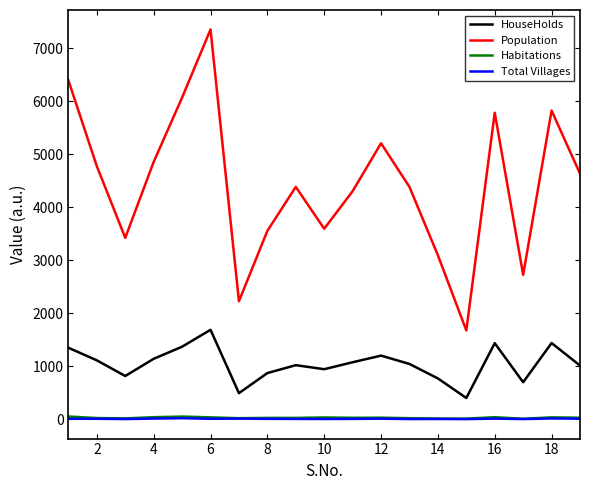

True or false: Total Villages and HouseHolds cross at least once.

False